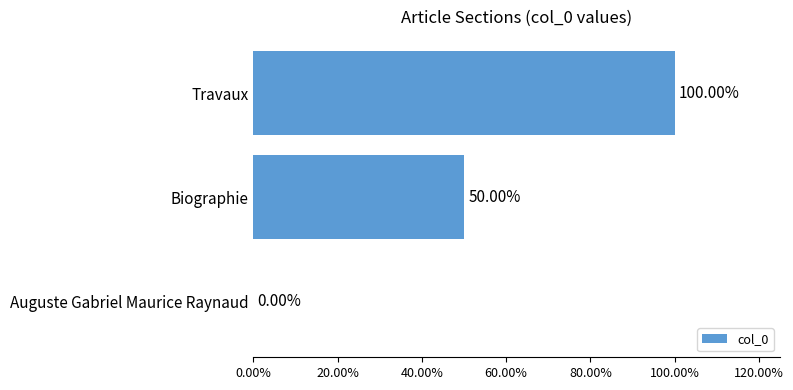

What is the difference between the second highest and minimum values?

0.5